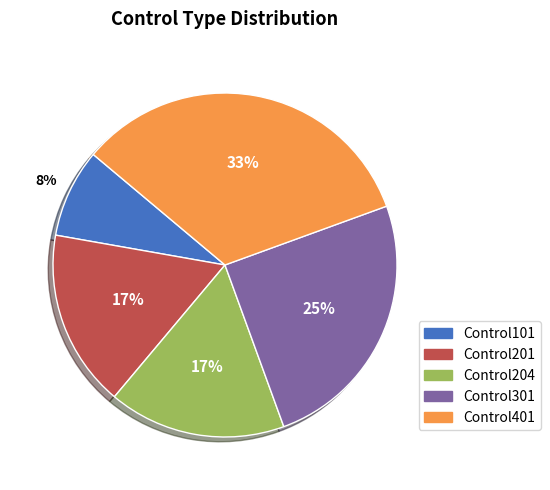

To the nearest percent, what percentage of the pie is Control101?

8%